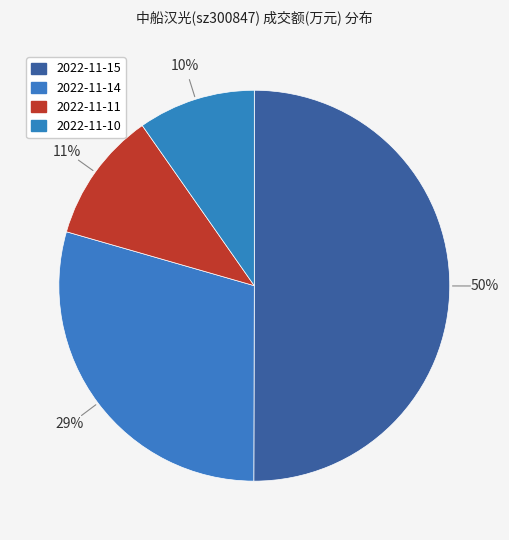

Count the number of slices in the pie.

4